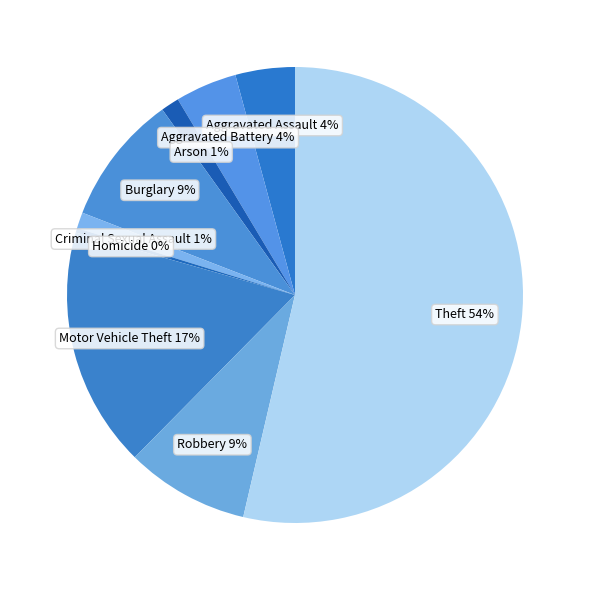

Which category has the biggest portion of the pie?

Theft